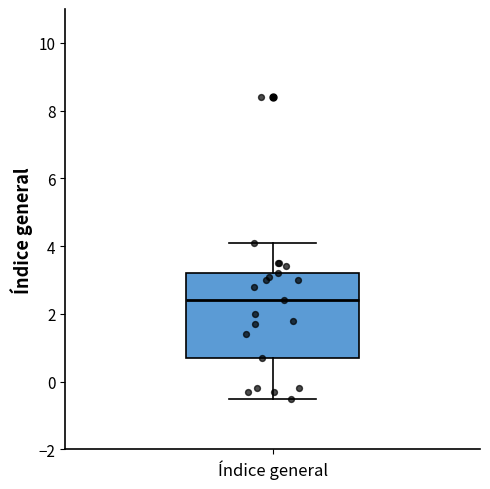

Transcribe this box plot: give where the median line is, the range the box spans, and where the two whiskers end, as read against the y-axis. The values are not printed on the chart, so give them approximately, as read against the axis.

median 2.4, box 0.8 to 3.2, whiskers -0.4 to 4.2